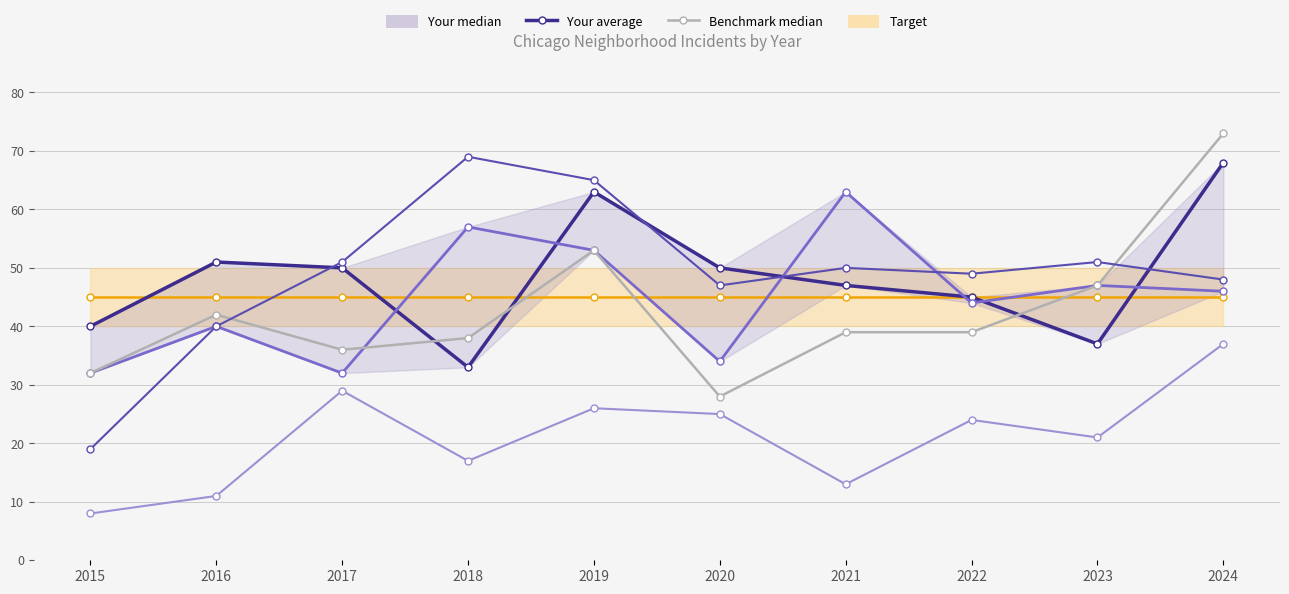

What is the minimum value shown in the chart?

8